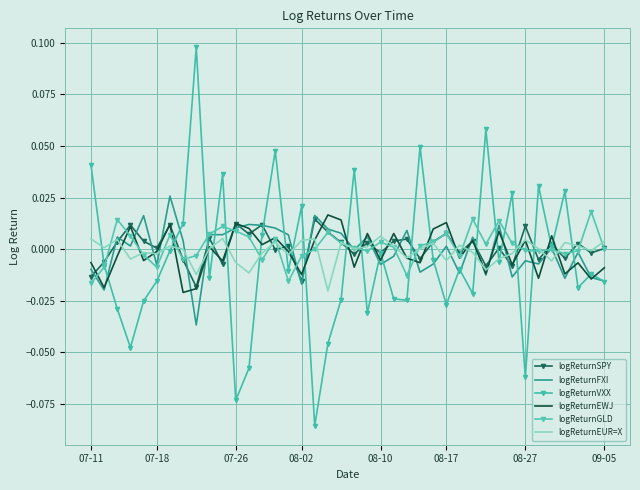

How many data points in logReturnEWJ are above 0?

18